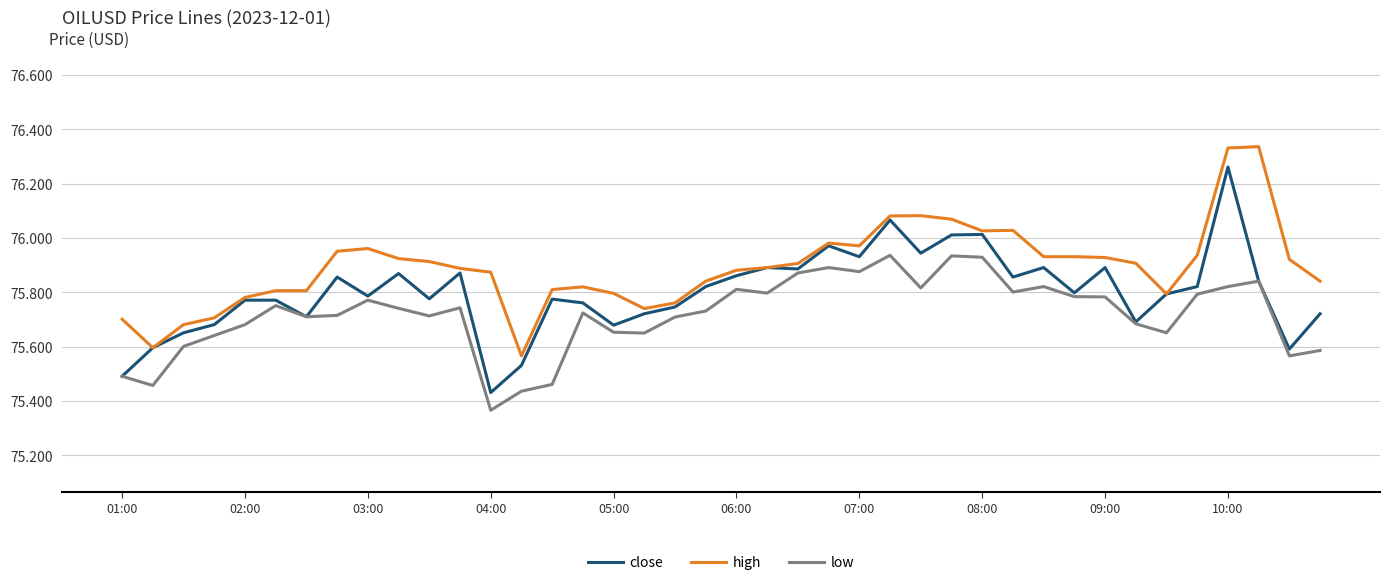

Which series has the largest range (max minus min)?

close